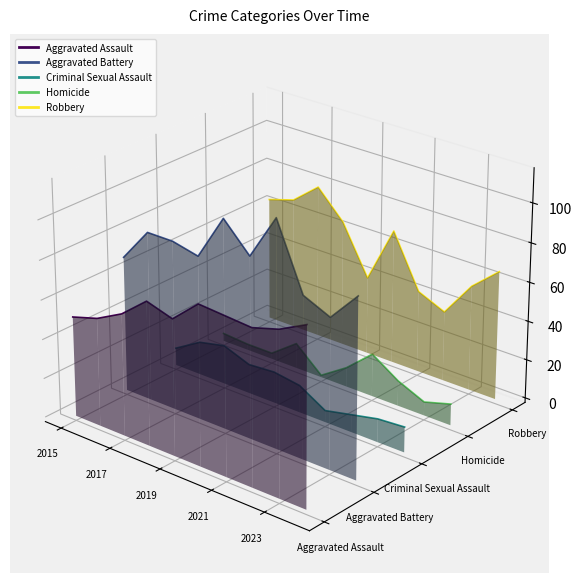

Is the value of Aggravated Battery at 2021 greater than the value of Homicide at 2019?

Yes